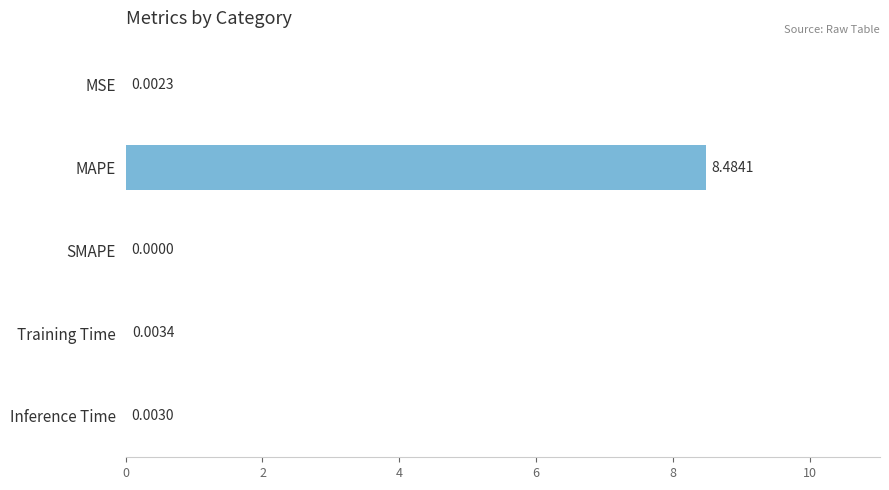

Which label corresponds to the largest value in the chart?

MAPE